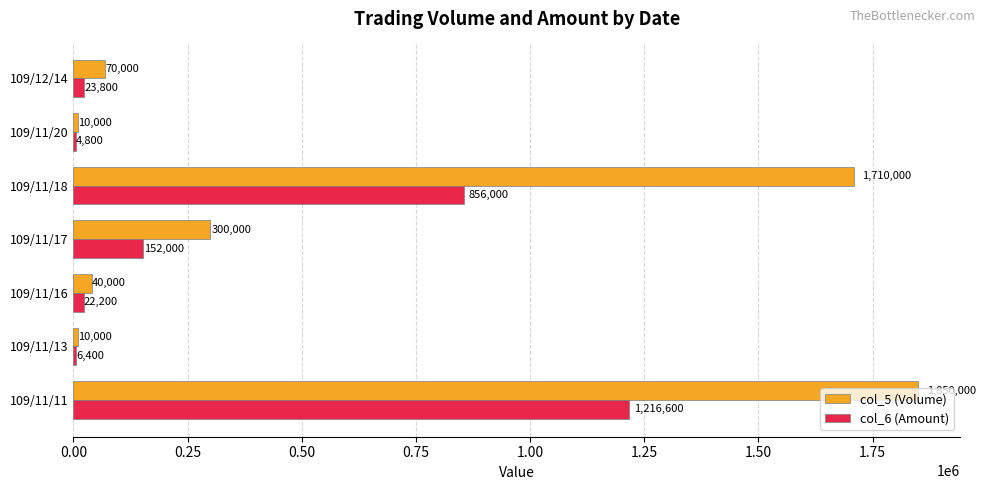

What are all the series names shown in the legend?

col_5 (Volume), col_6 (Amount)